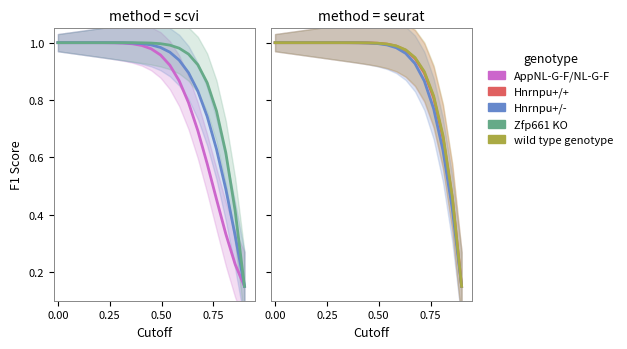

Does the chart display data point markers on the line(s)?

No